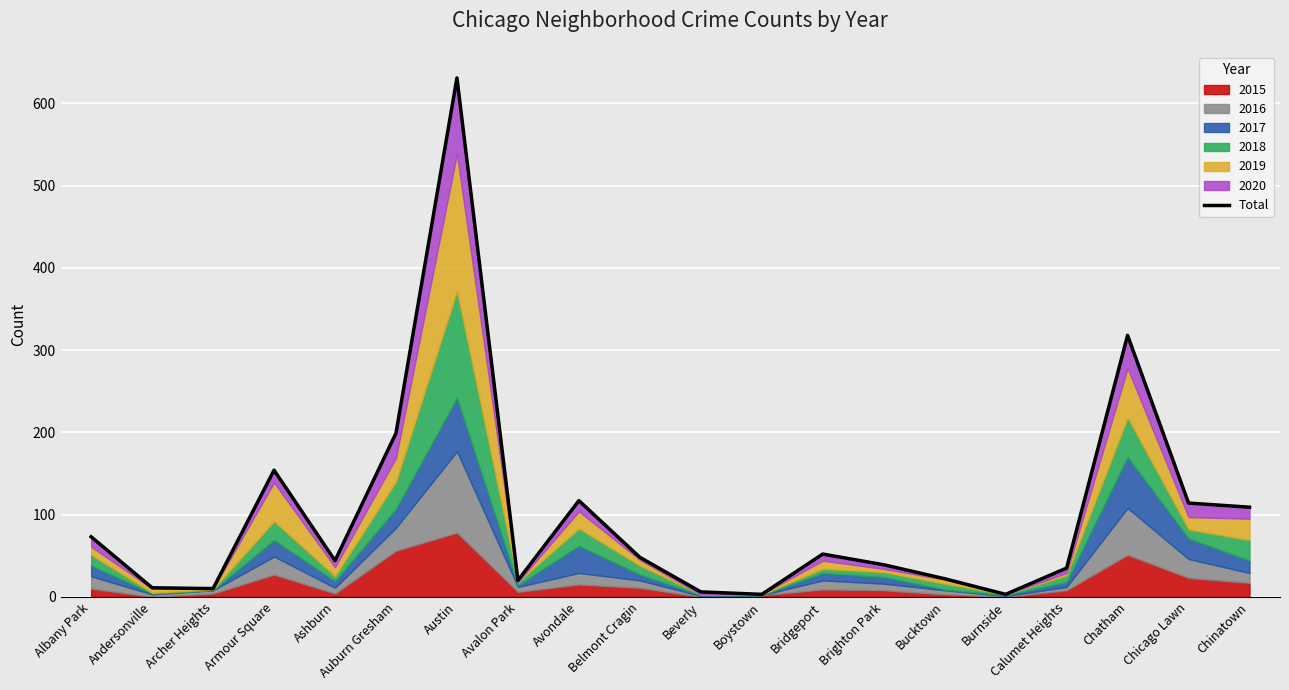

Approximately how many times larger is the value at Chinatown compared to Burnside?

36.3